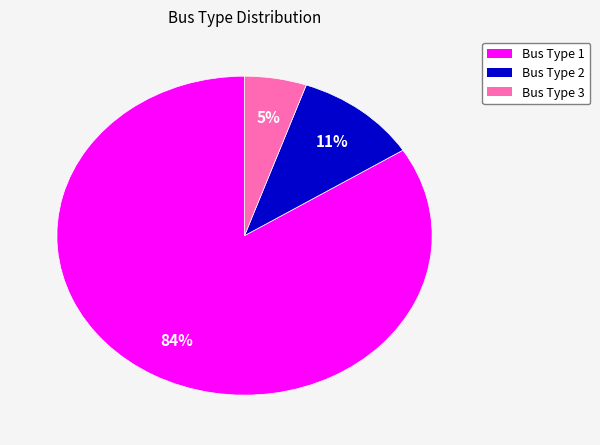

Is there any slice that represents more than half of the pie?

Yes